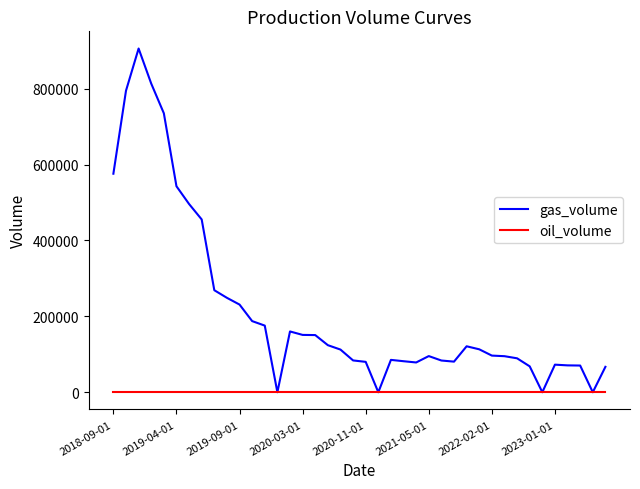

Which series has the largest range (max minus min)?

gas_volume